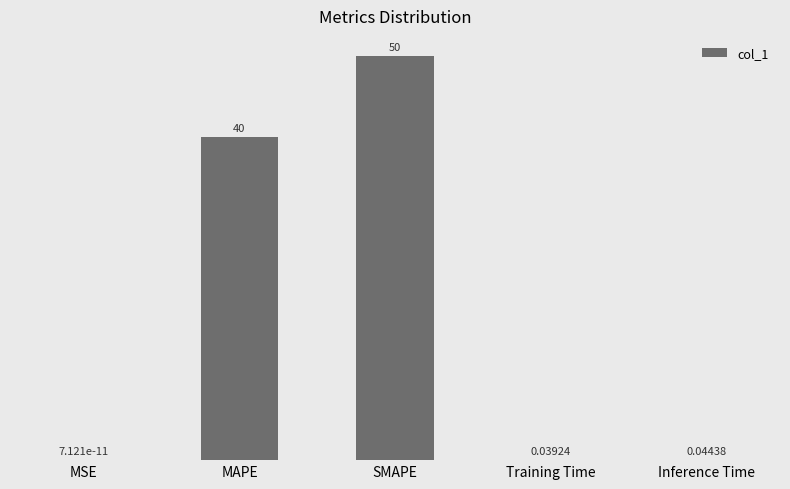

What is the change in value from MAPE to SMAPE?

+10.0